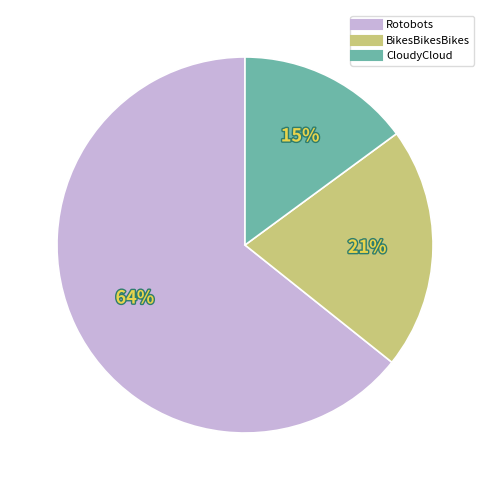

Approximately how many times larger is the value at CloudyCloud compared to Rotobots?

0.2